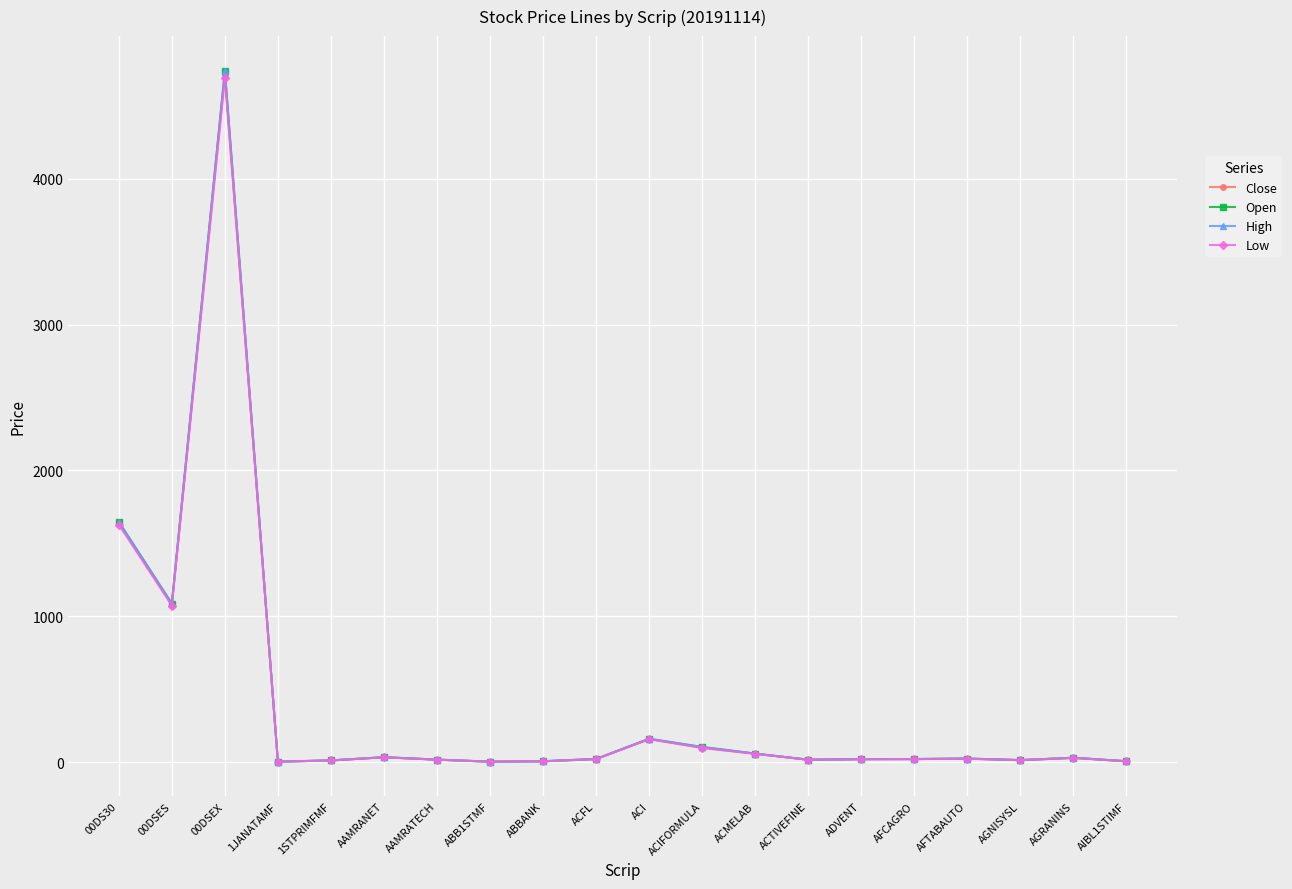

At how many categories does at least one series exceed 232?

3